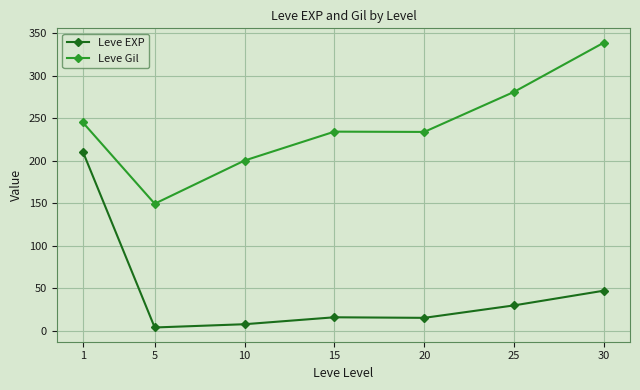

What is the difference between the Leve Gil values at 1 and 25?

36.0